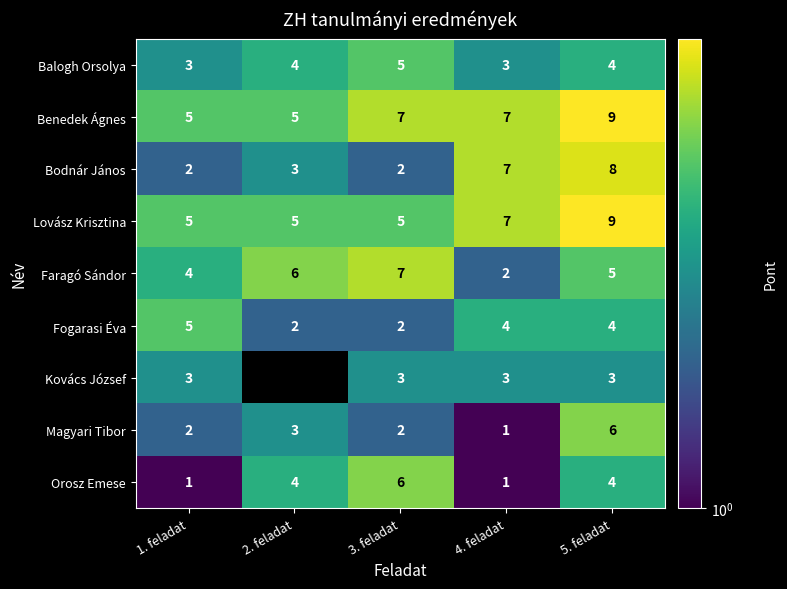

True or false: Magyari Tibor has a value of 1 at 1. feladat.

False